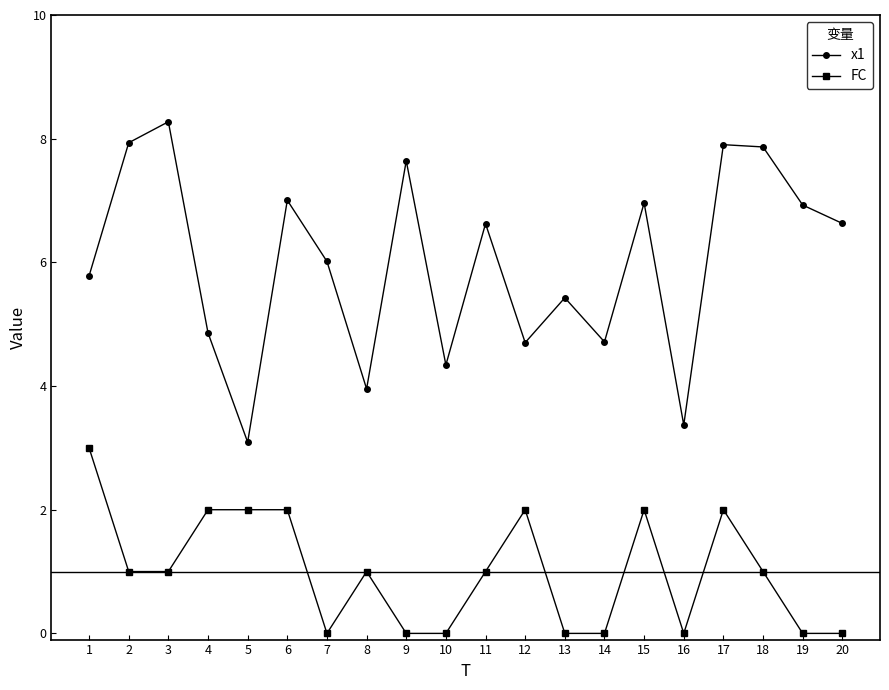

How many distinct data groups are displayed?

2